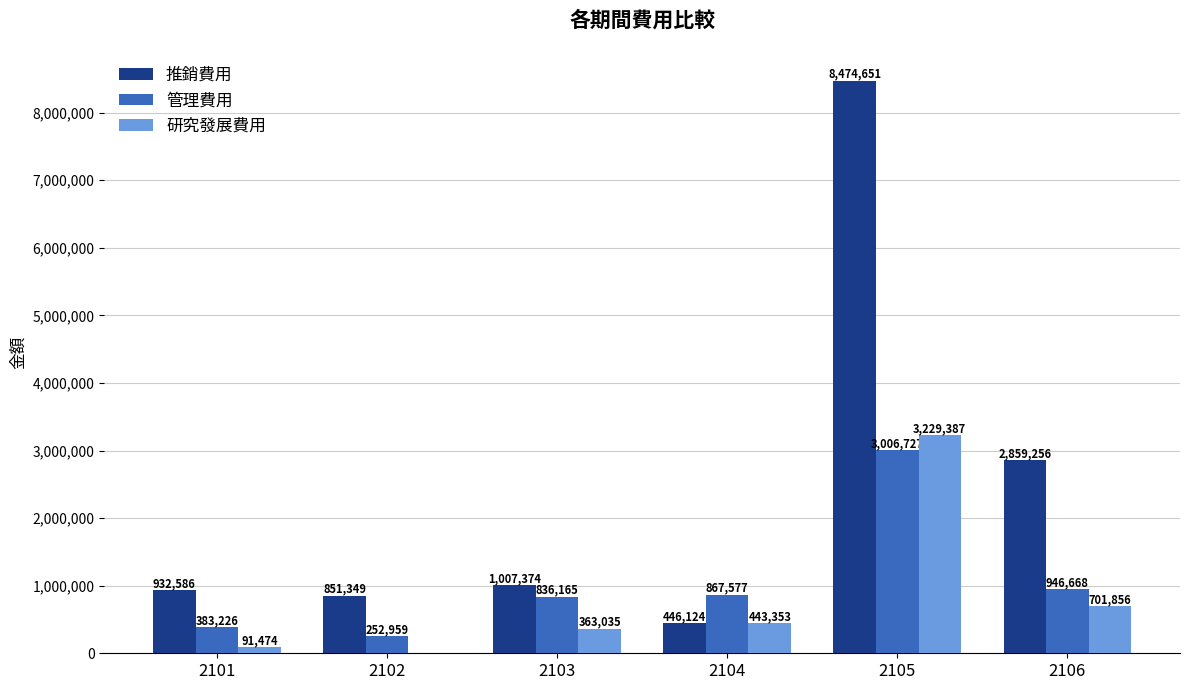

Is the value of 管理費用 at 2101 greater than the value of 研究發展費用 at 2105?

No